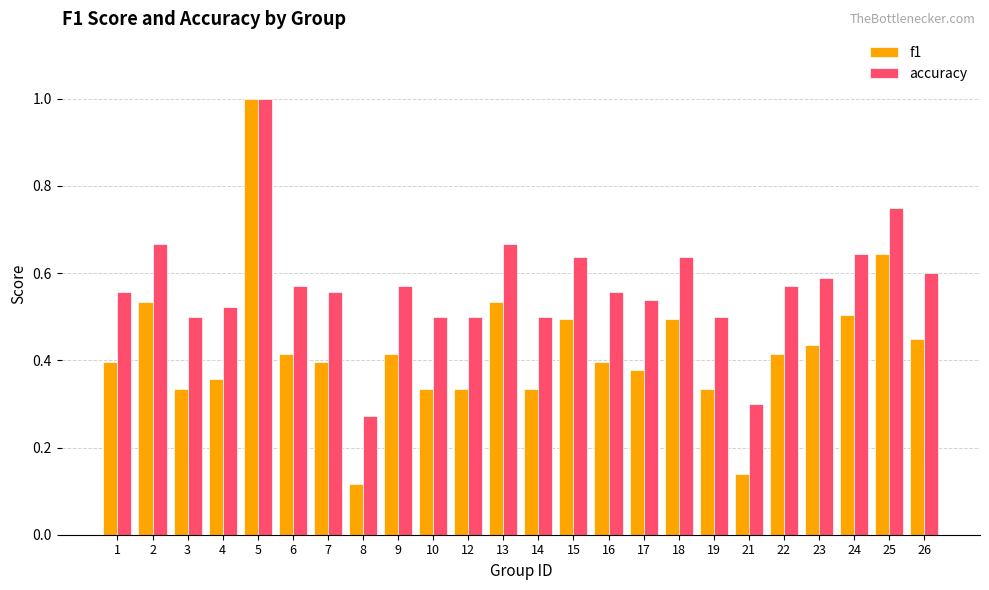

What are all the series names shown in the legend?

f1, accuracy